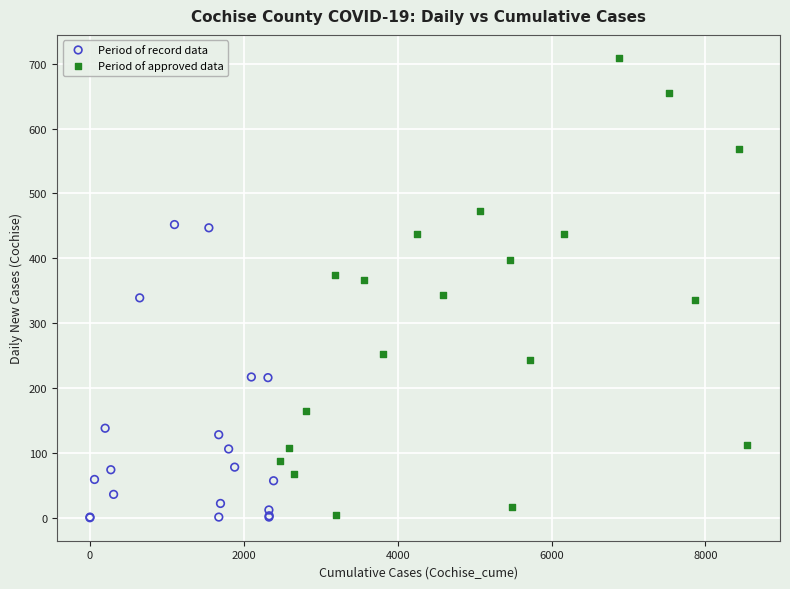

Which series has the widest spread of Y values?

Period of approved data